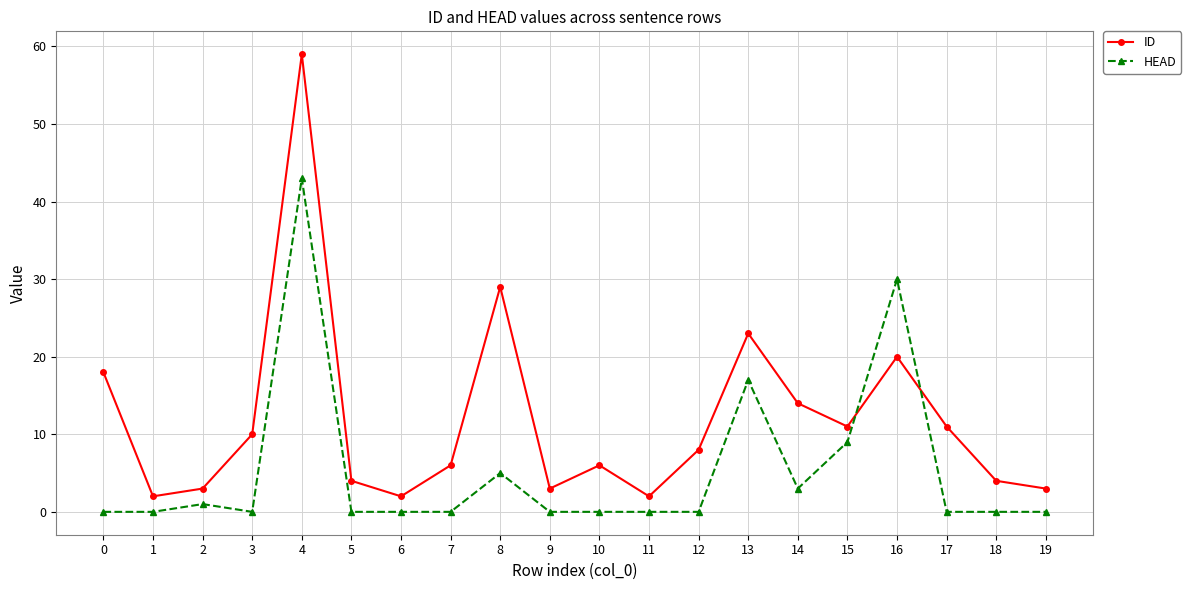

What is the difference between the second highest and second lowest values in the ID series?

27